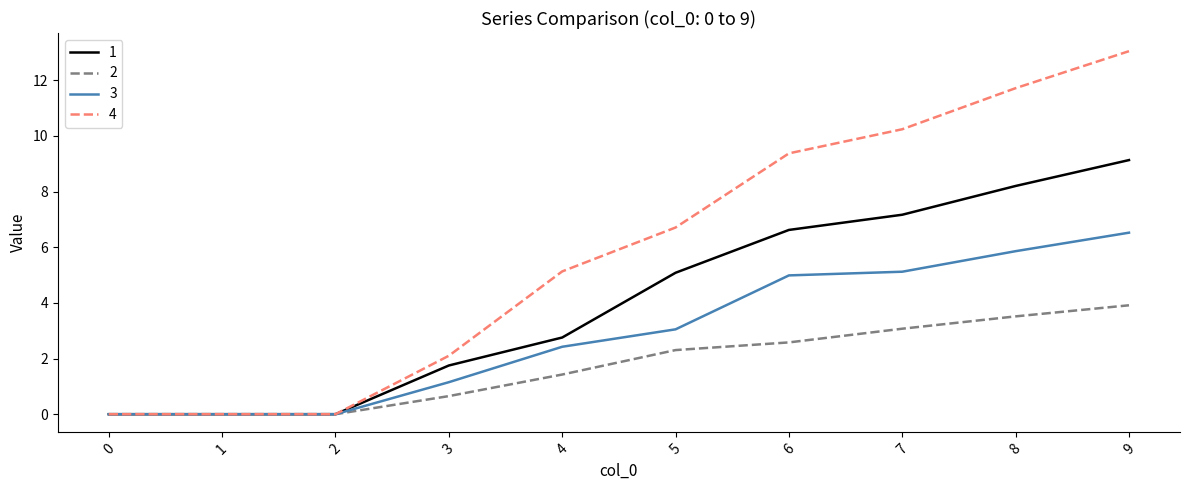

At which category is the sum across all series the highest?

9